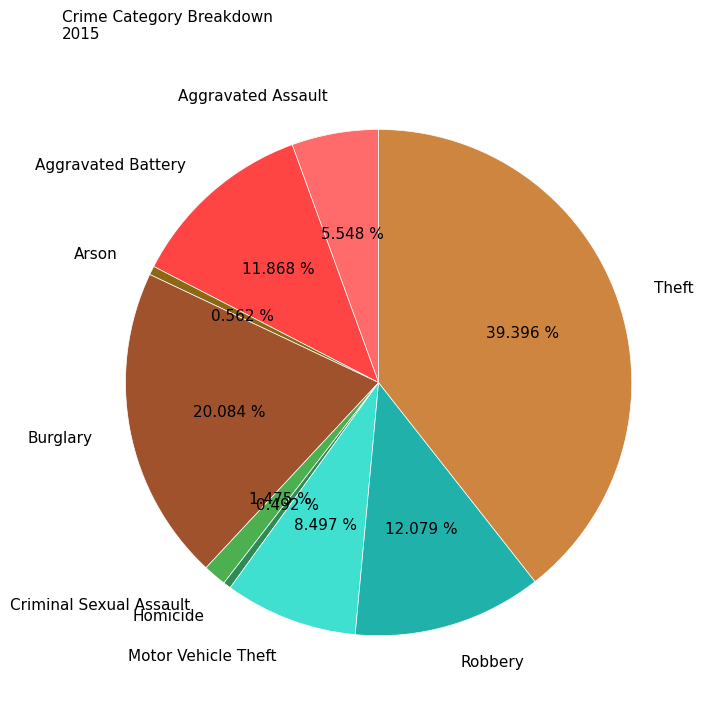

What percentage is NOT represented by Burglary?

79.9%